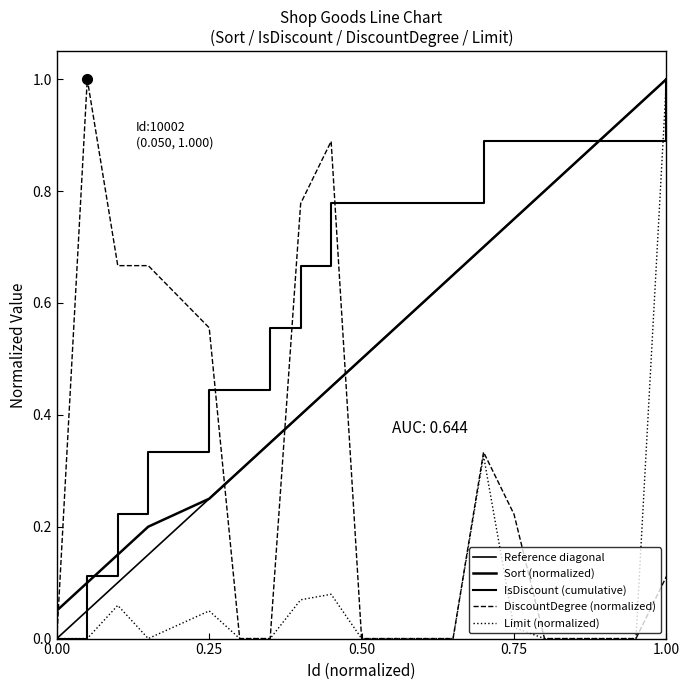

What is the highest value of the Sort series?

1.0